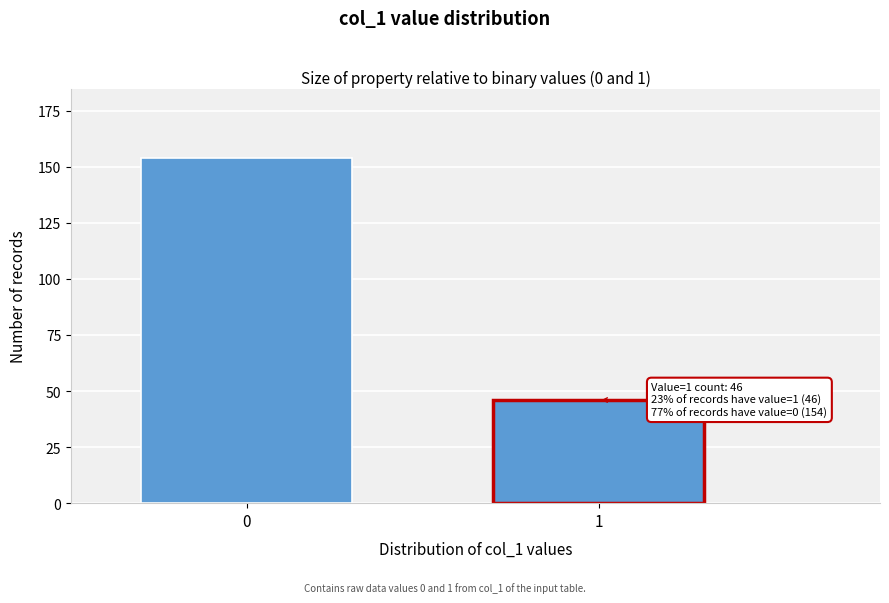

Reading left to right, extract all data points from this chart.

0=154	1=46